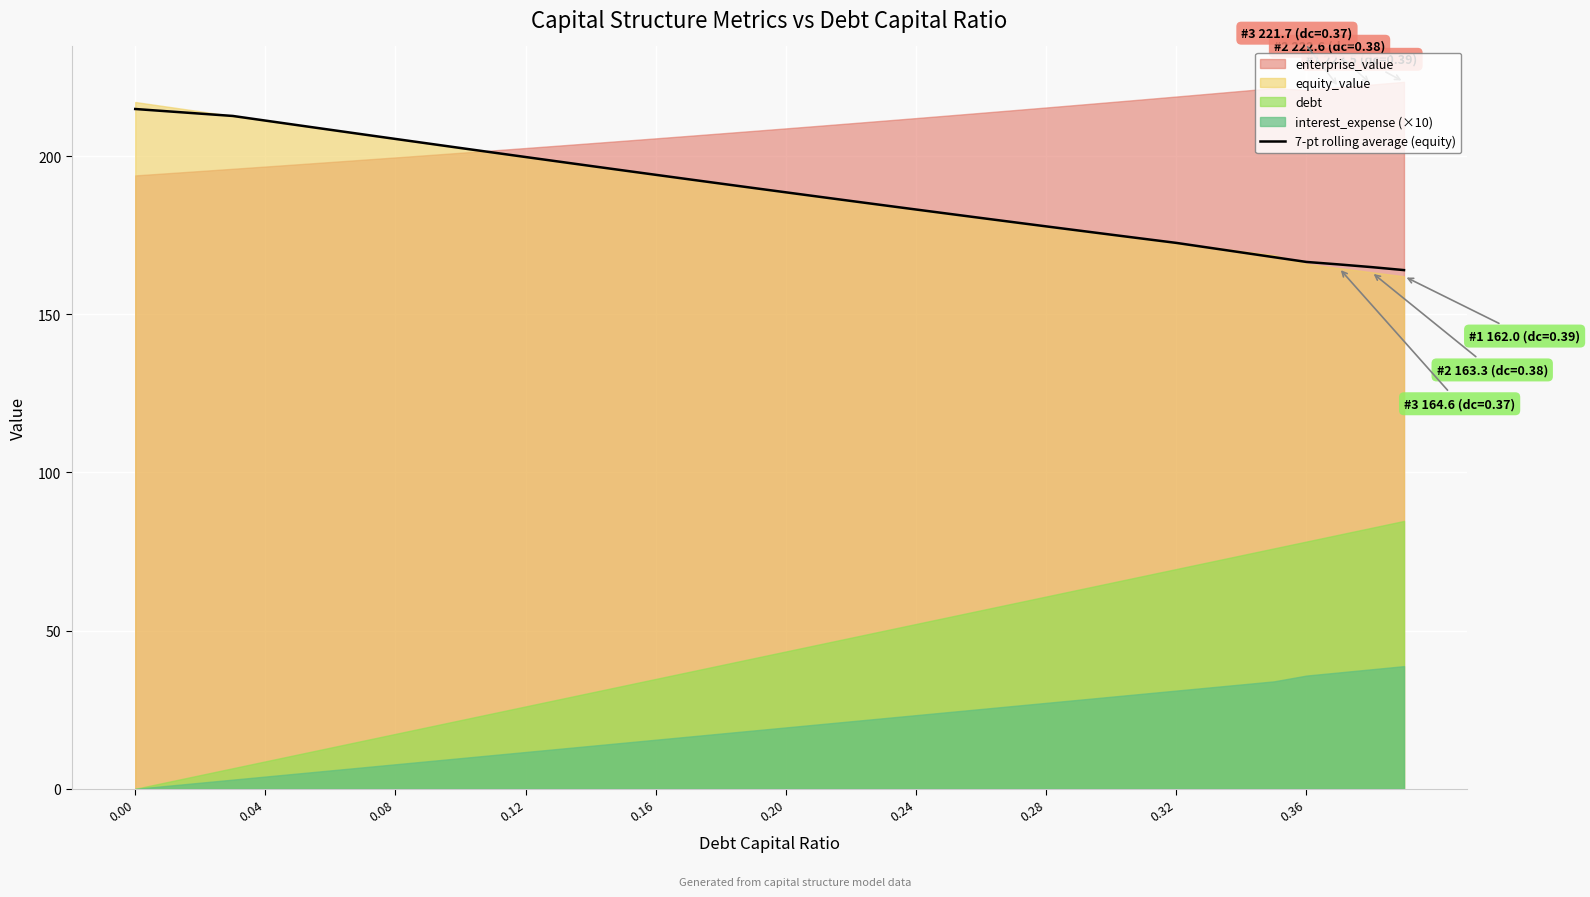

How many values are below 189?

20